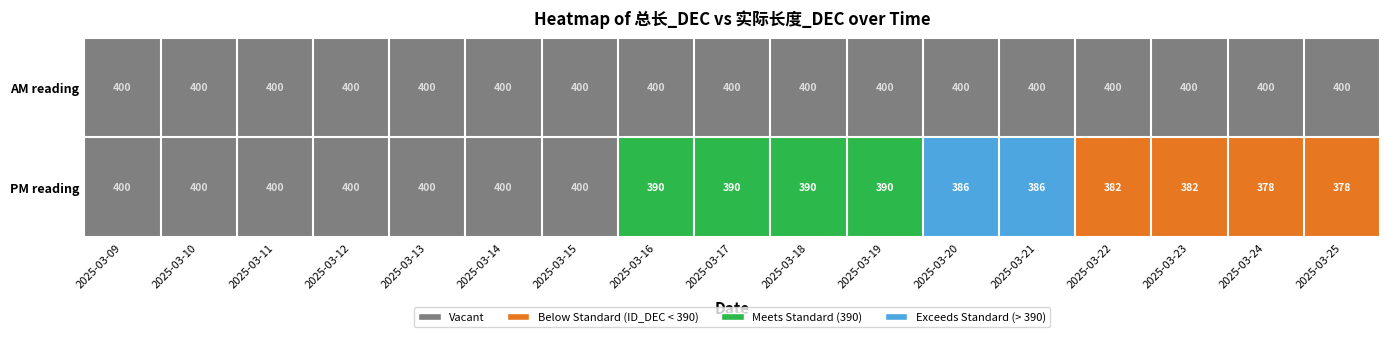

Rank the series by their average value, from lowest to highest.

PM reading, AM reading